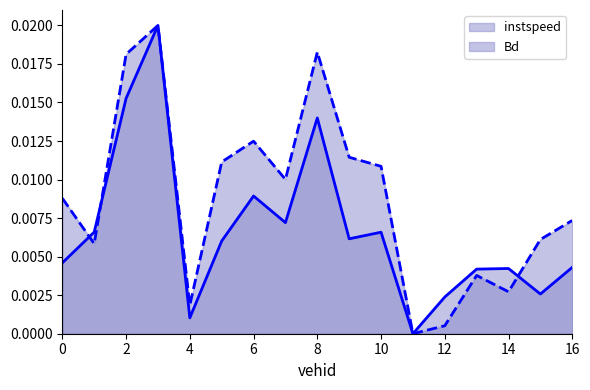

Which series has the largest total across all categories?

Bd